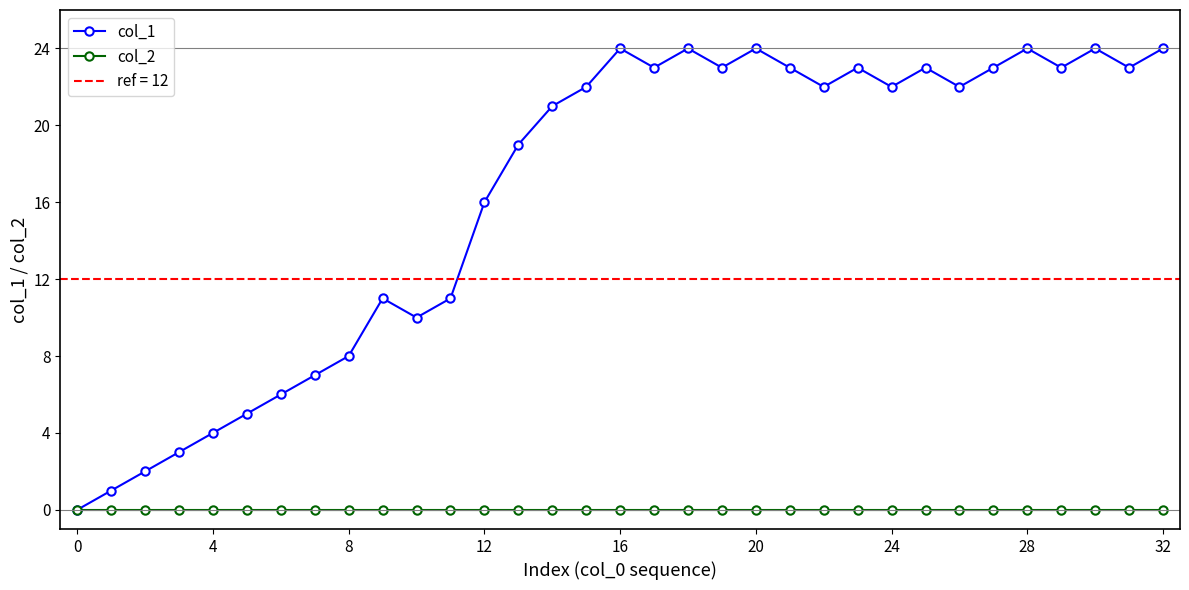

What is the value of the col_1 point at the 14th from the left?

19